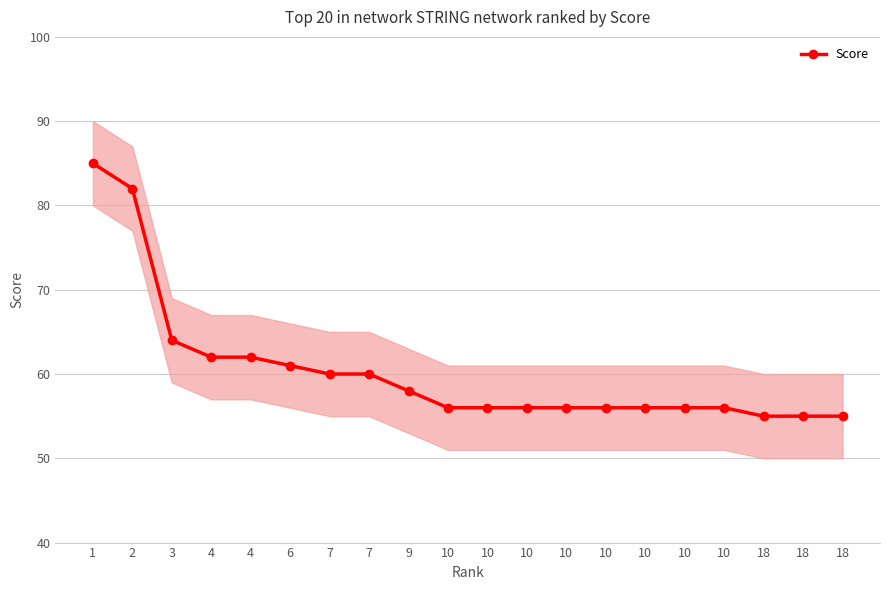

What is the change in value from 1 to 6?

-24